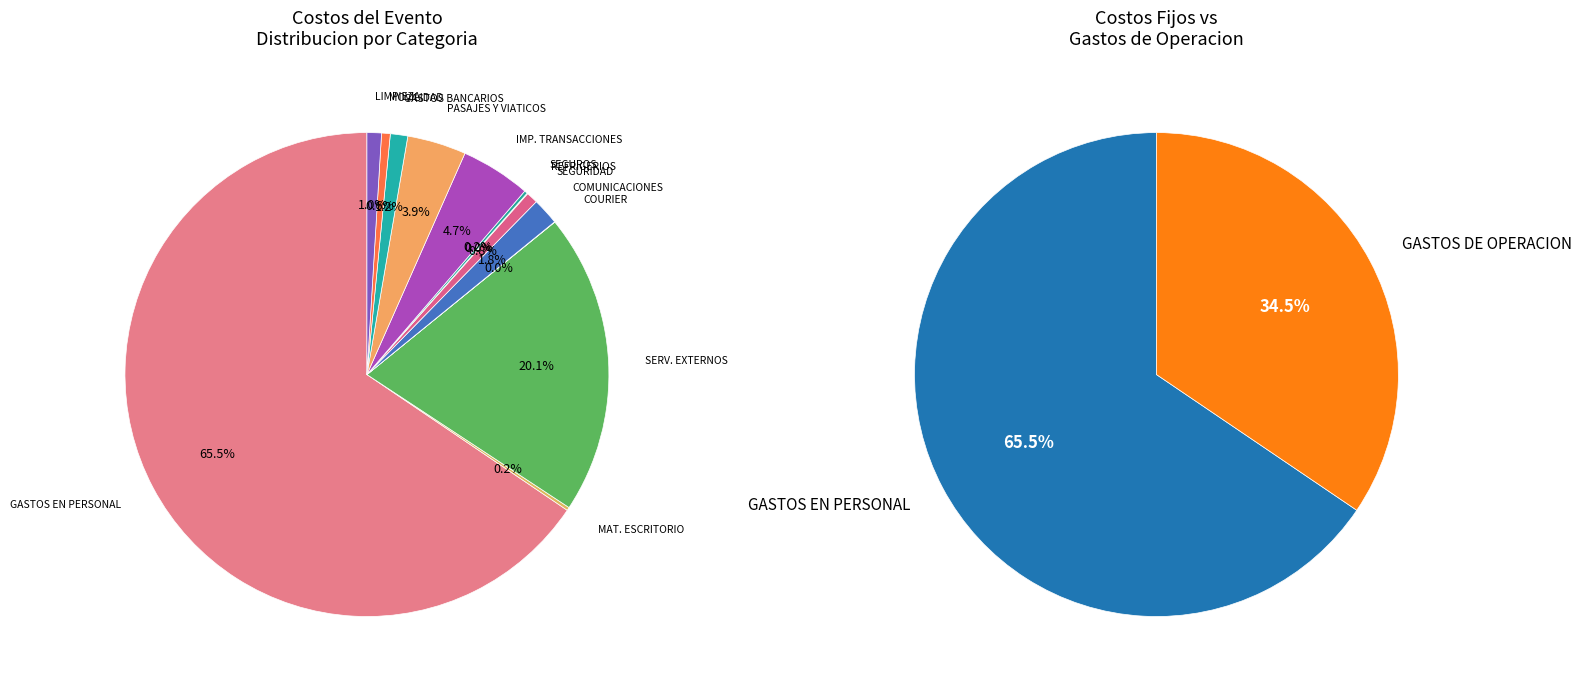

The MATERIAL DE ESCRITORIO slice represents 7% of the pie. True or false?

False